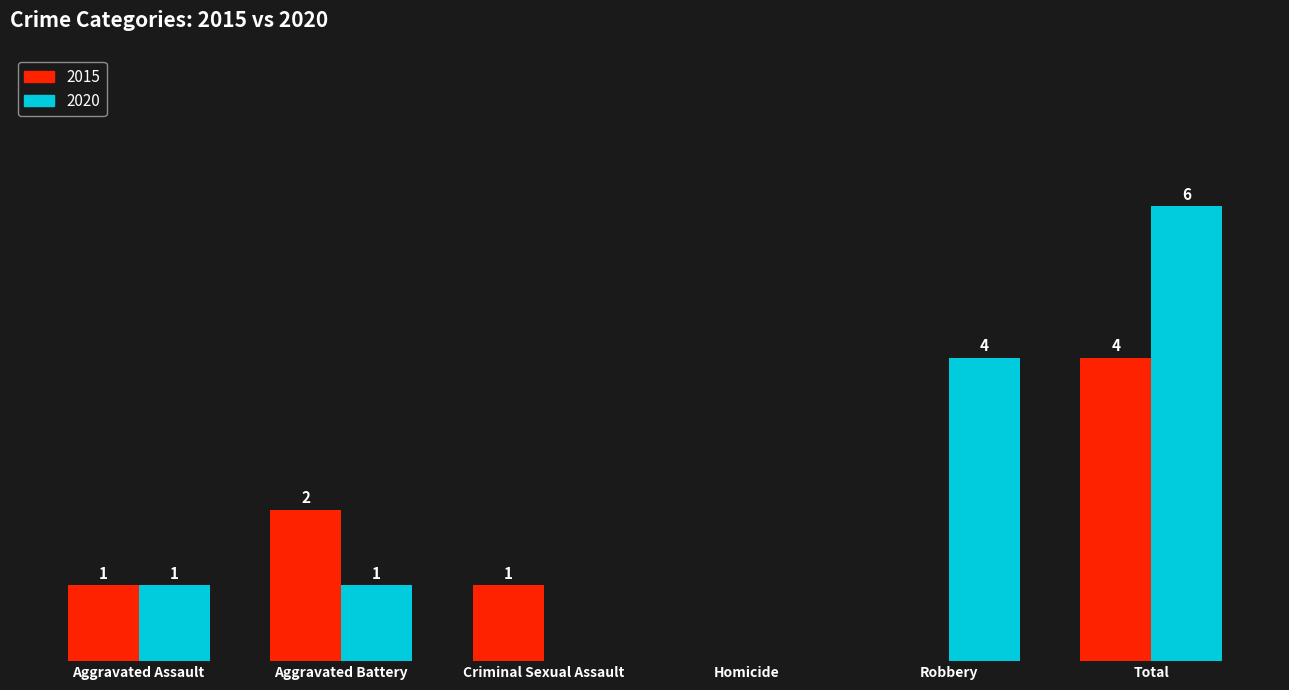

At which category does the chart reach its peak across all series?

Total